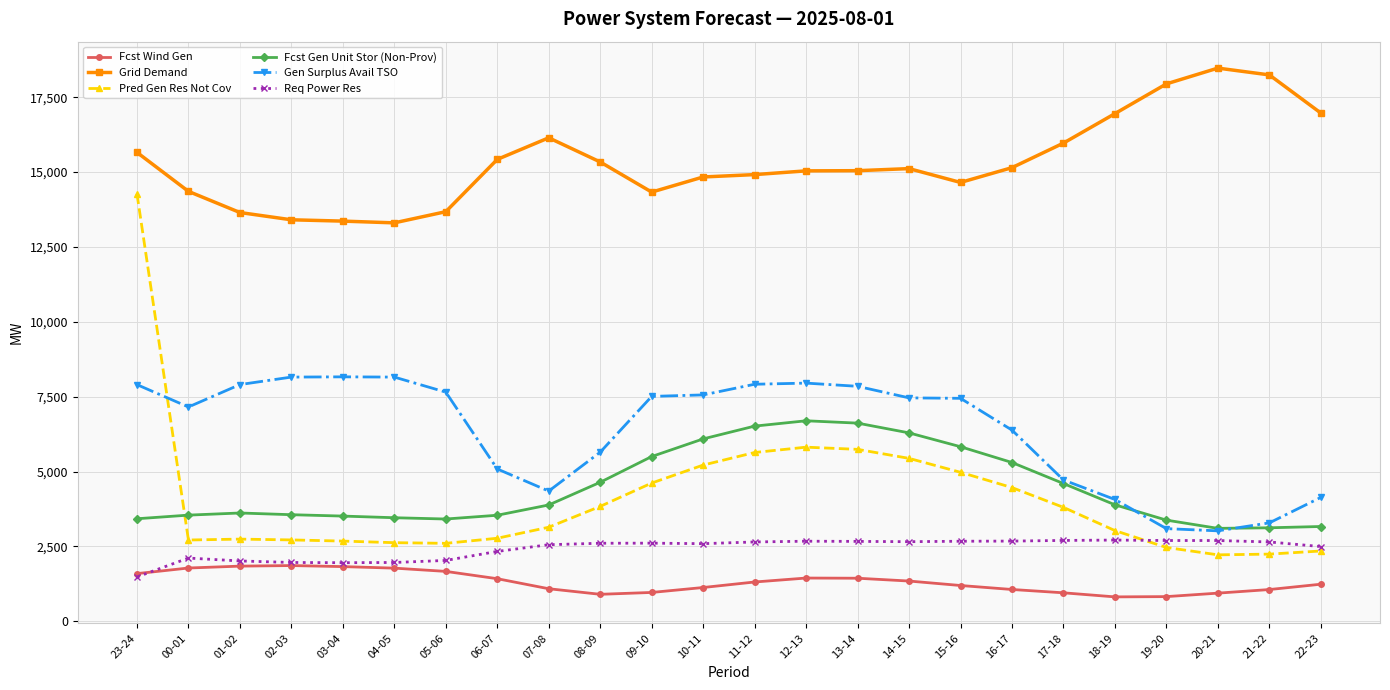

What are all the series names shown in the legend?

Fcst Wind Gen, Grid Demand, Pred Gen Res Not Cov, Fcst Gen Unit Stor (Non-Prov), Gen Surplus Avail TSO, Req Power Res